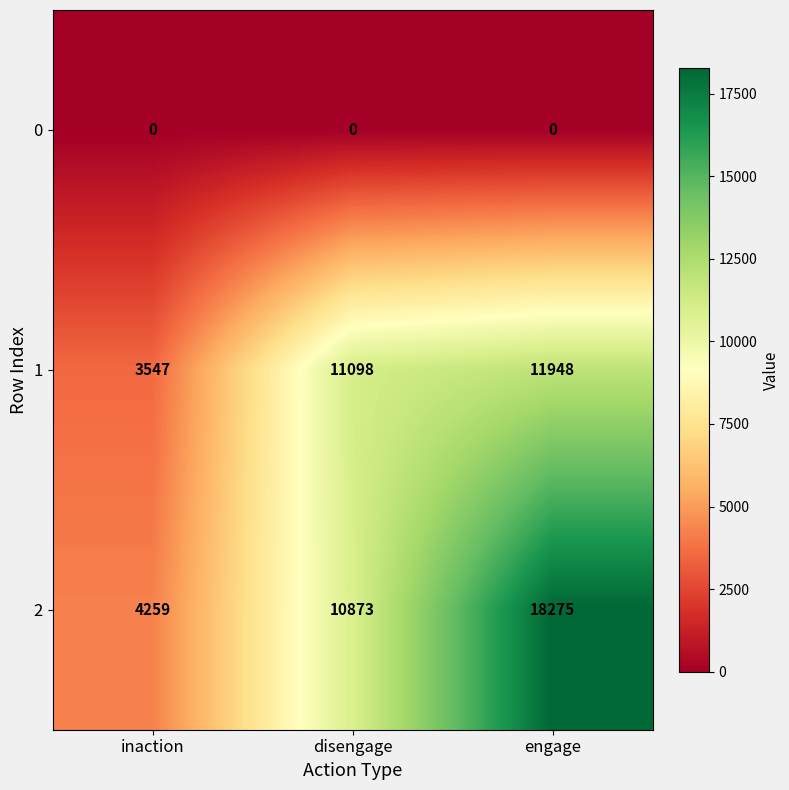

At inaction, list the series in order from smallest to largest.

0, 1, 2